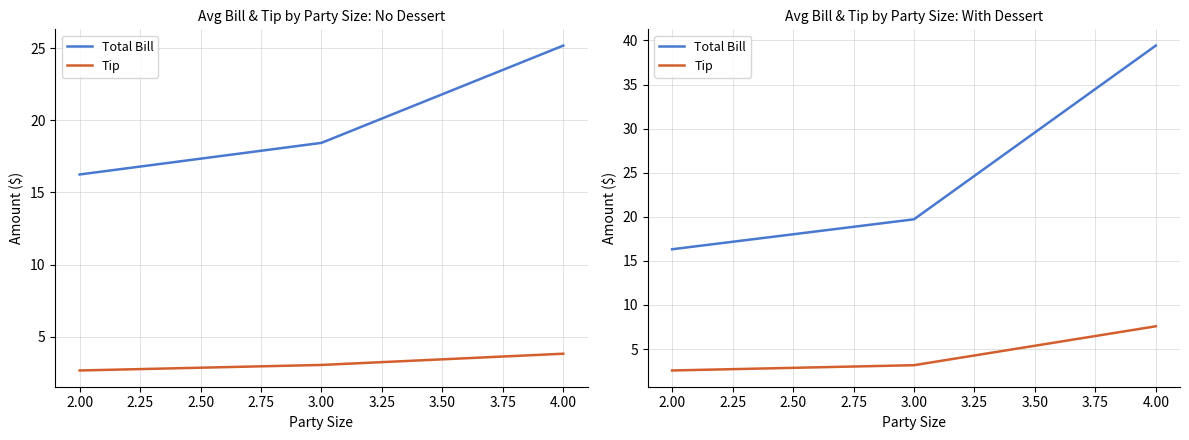

What is the value of the Tip point at the 1st from the left?

2.6